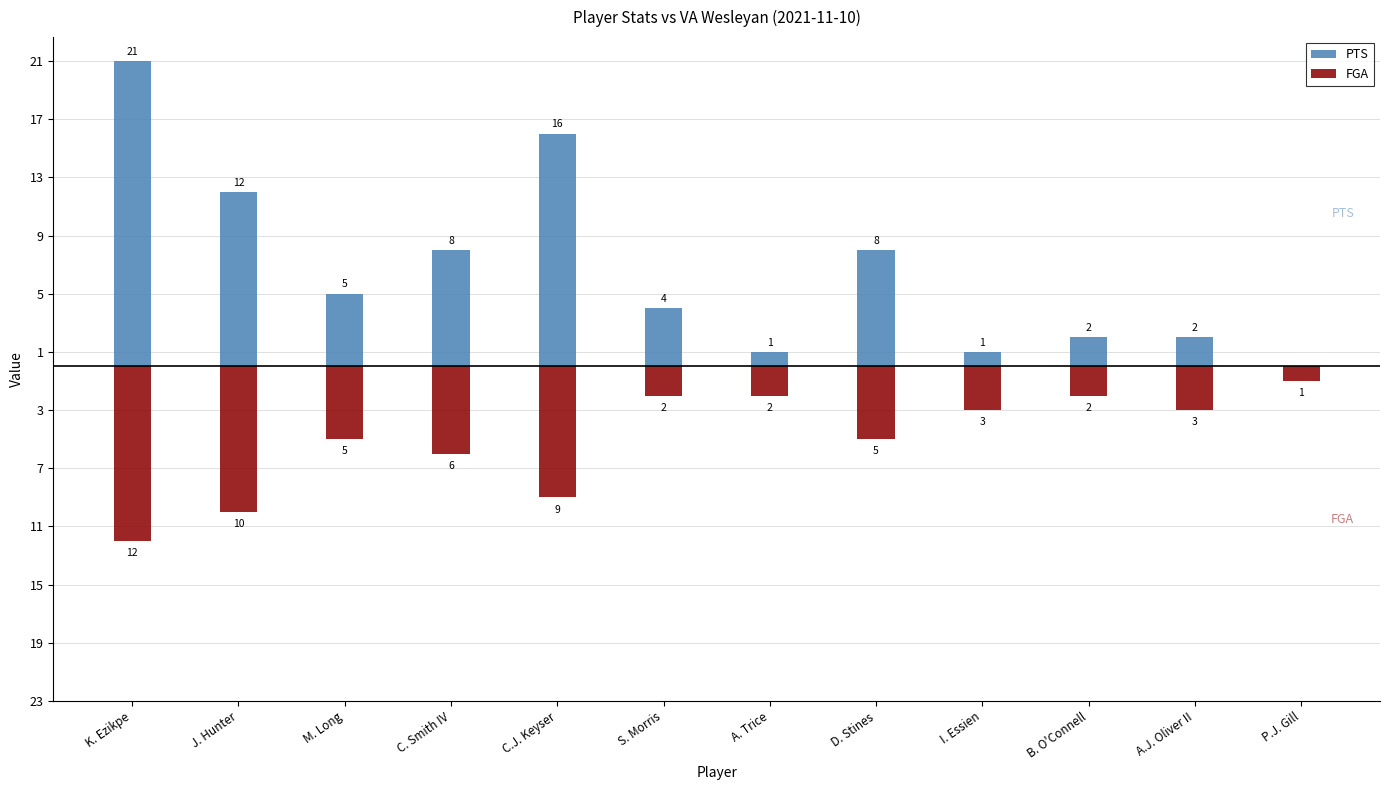

What is the smallest value displayed?

-12